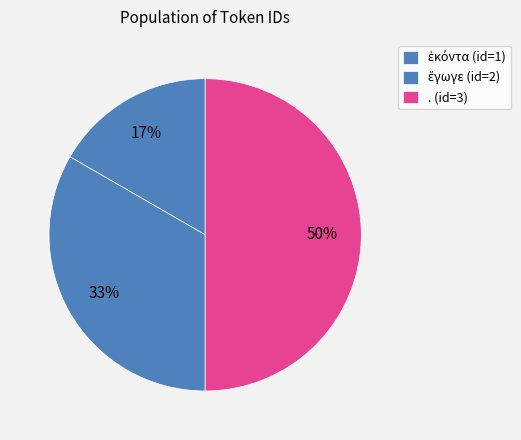

How many segments does this pie chart have?

3